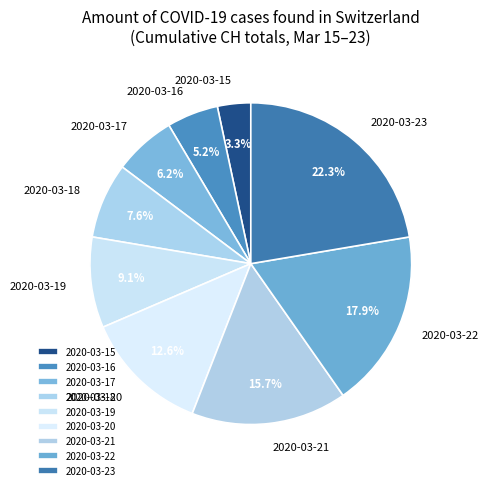

To the nearest percent, what percentage of the pie is 2020-03-19?

9%